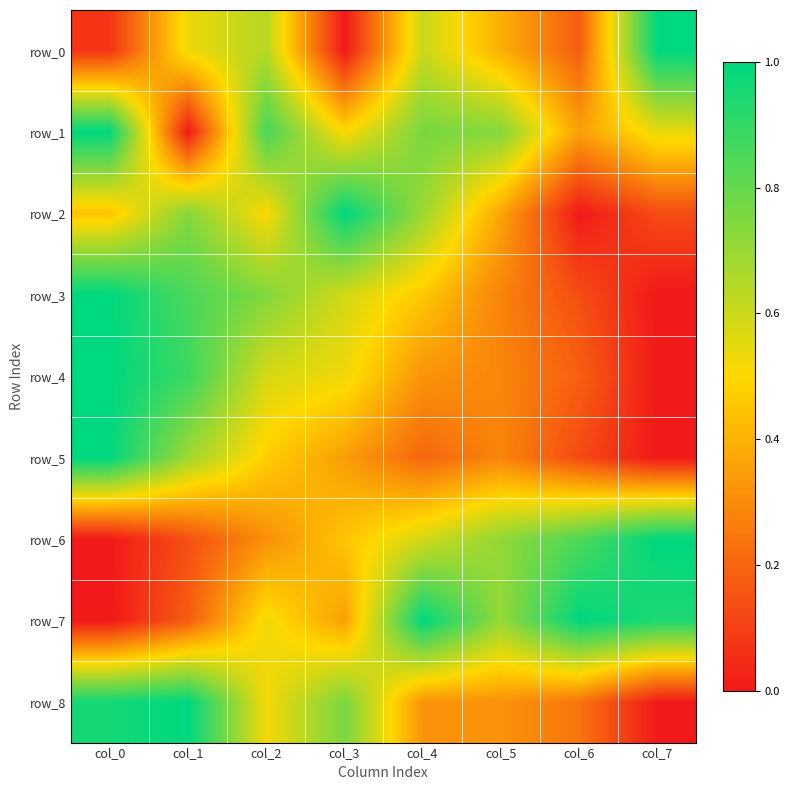

The row_0 series shows 0.1 at col_0. True or false?

True